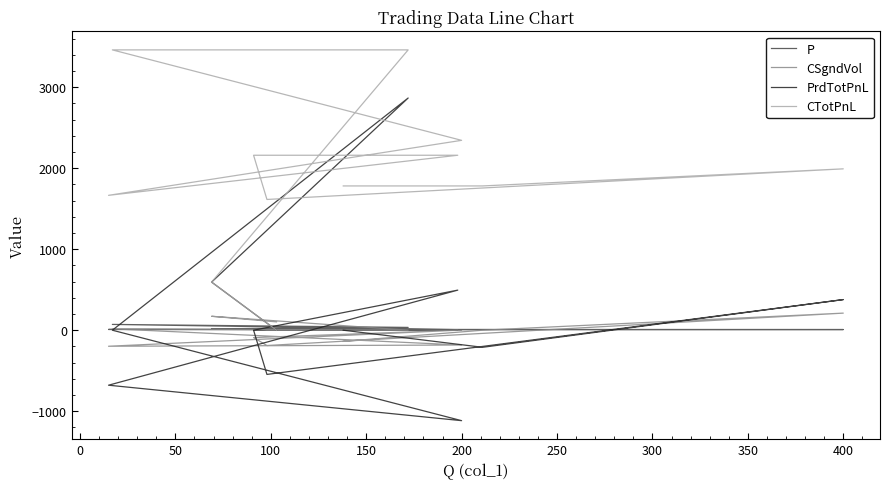

Which series has the largest range (max minus min)?

PrdTotPnL